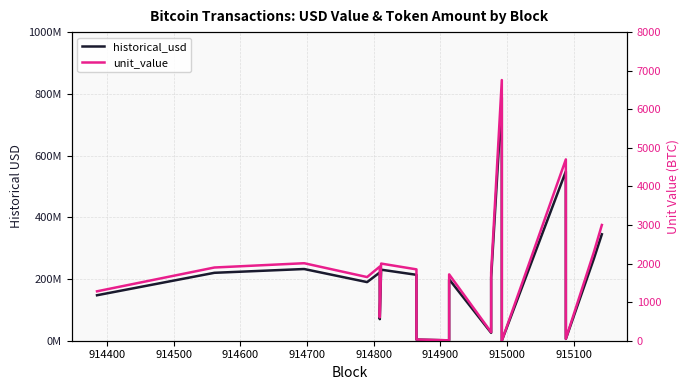

Which series has the largest range (max minus min)?

historical_usd